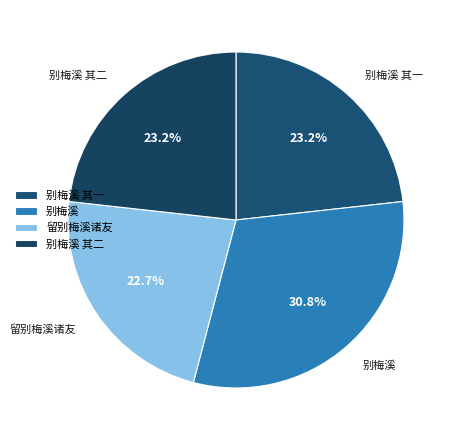

What percentage is the 别梅溪 其一 slice, to the nearest percent?

23%